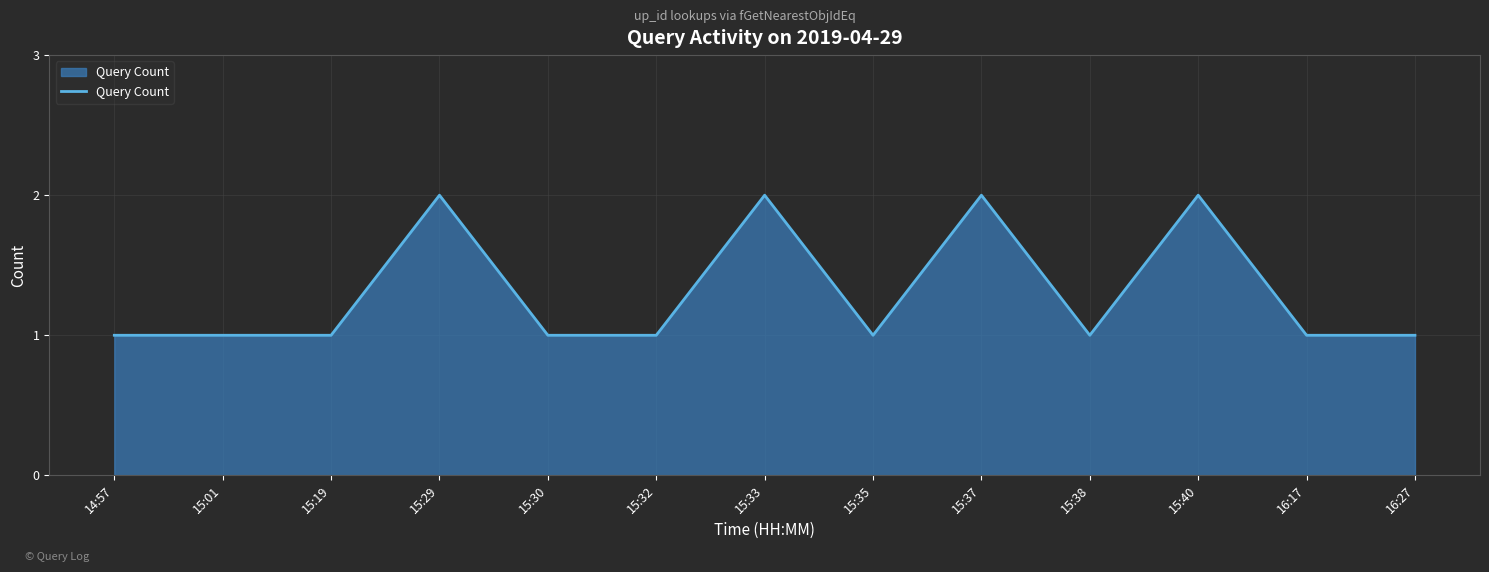

What is the greatest value displayed?

2